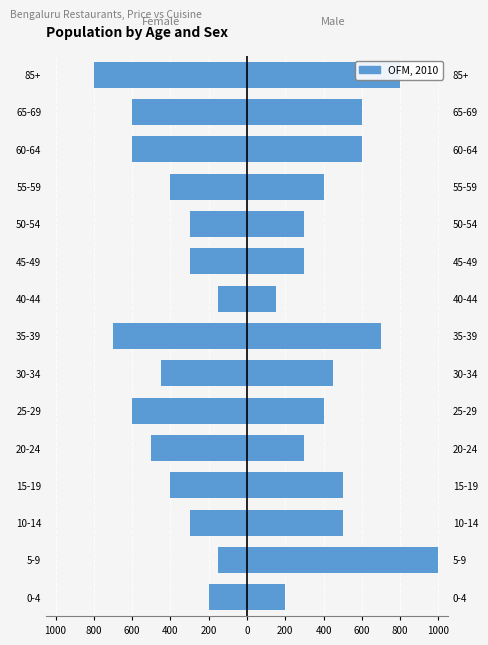

Which has a higher value, 45-49 or 20-24?

45-49